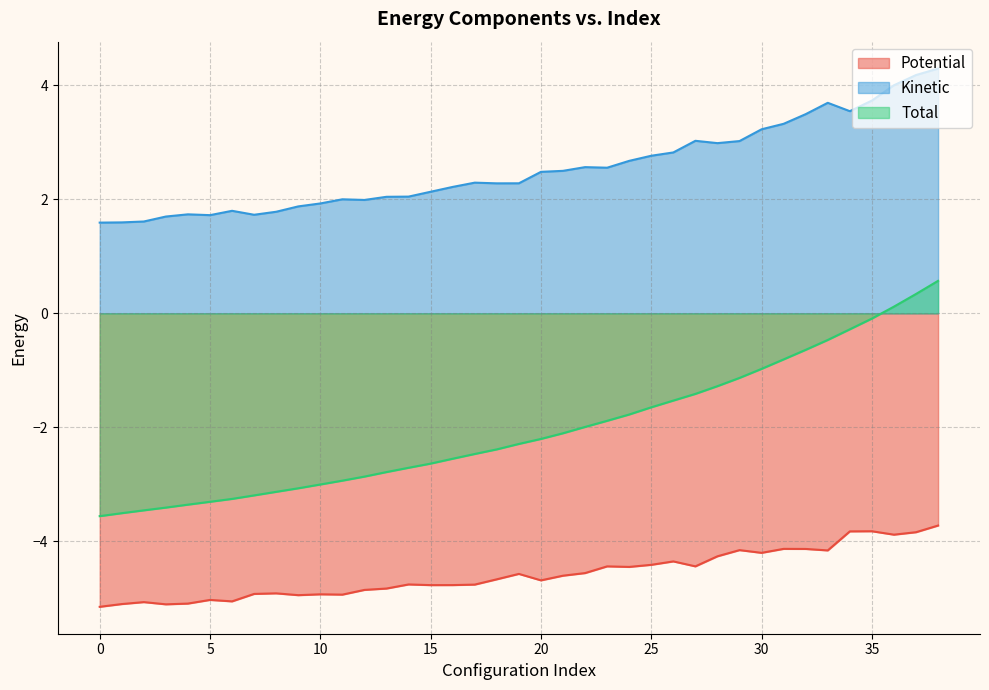

How many data points in Potential are above -4?

5